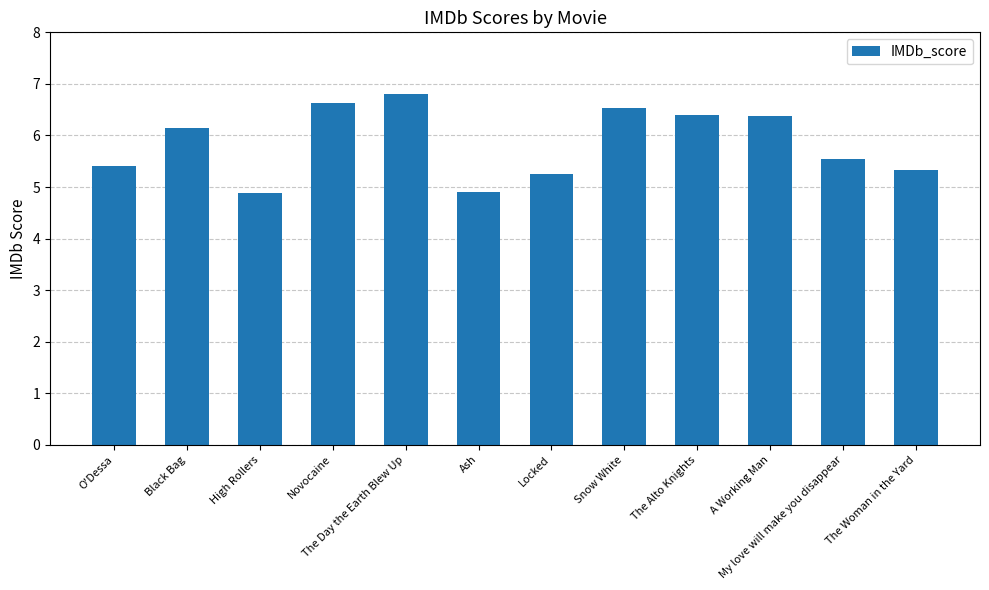

At which label does the data first exceed 6?

Black Bag